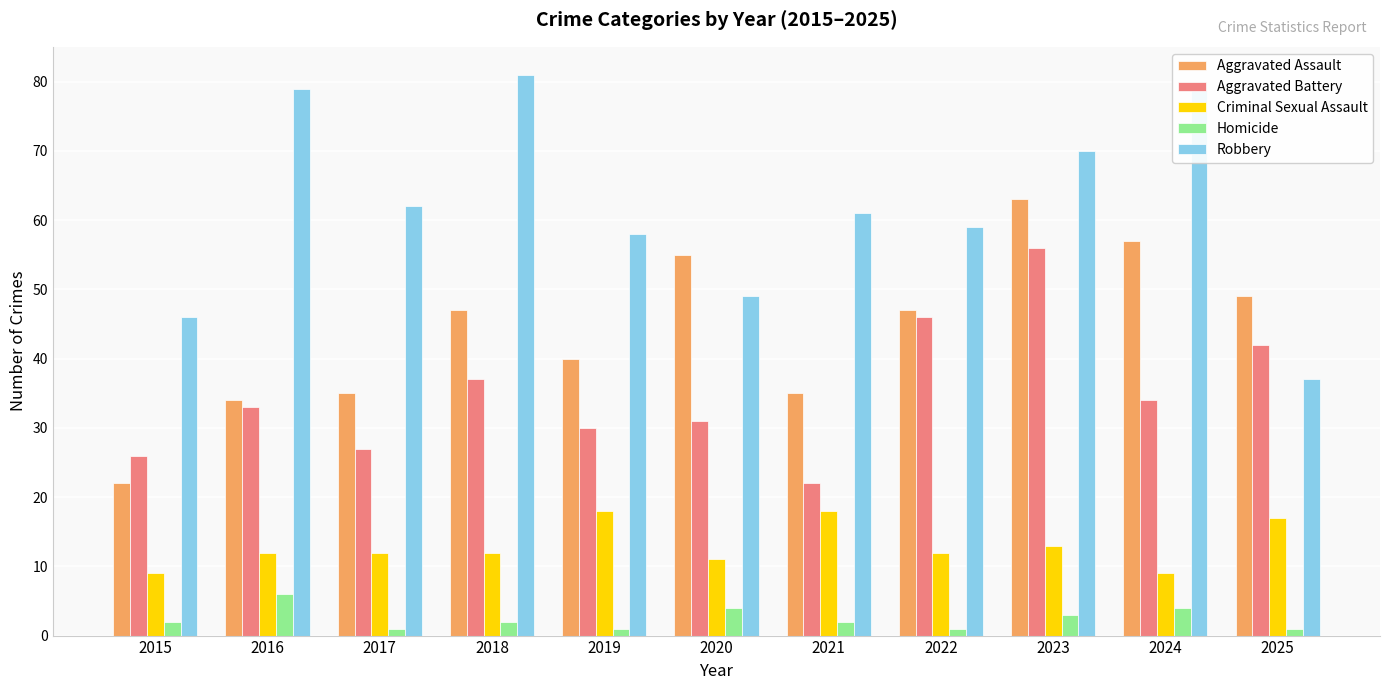

Is it true that Aggravated Battery equals 27 at 2017?

True